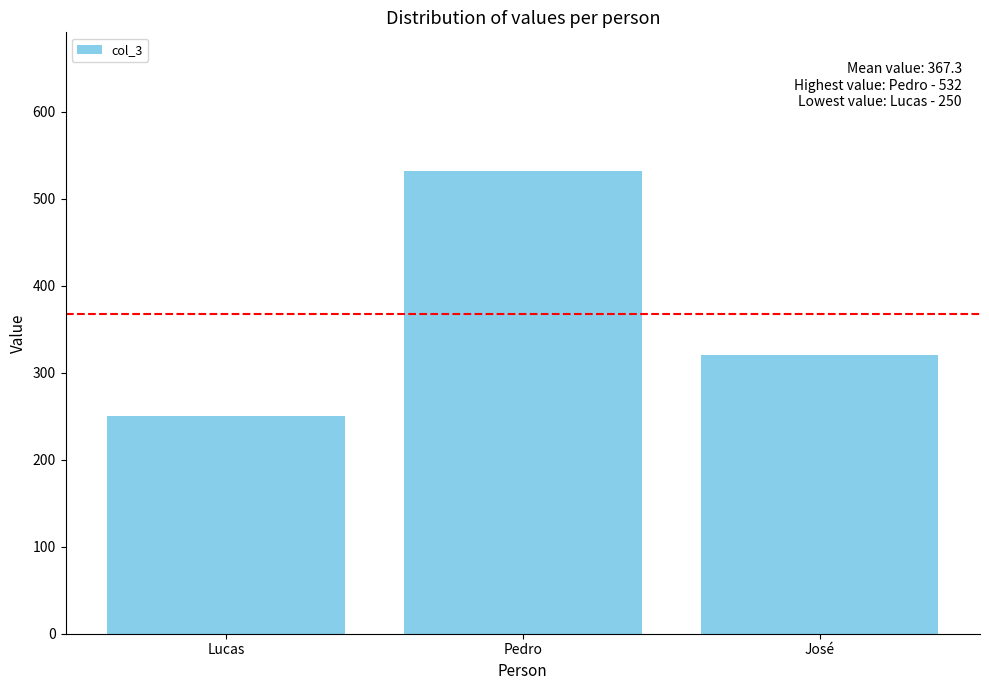

Reading right to left, what are all the values shown in this chart?

José=320	Pedro=532	Lucas=250